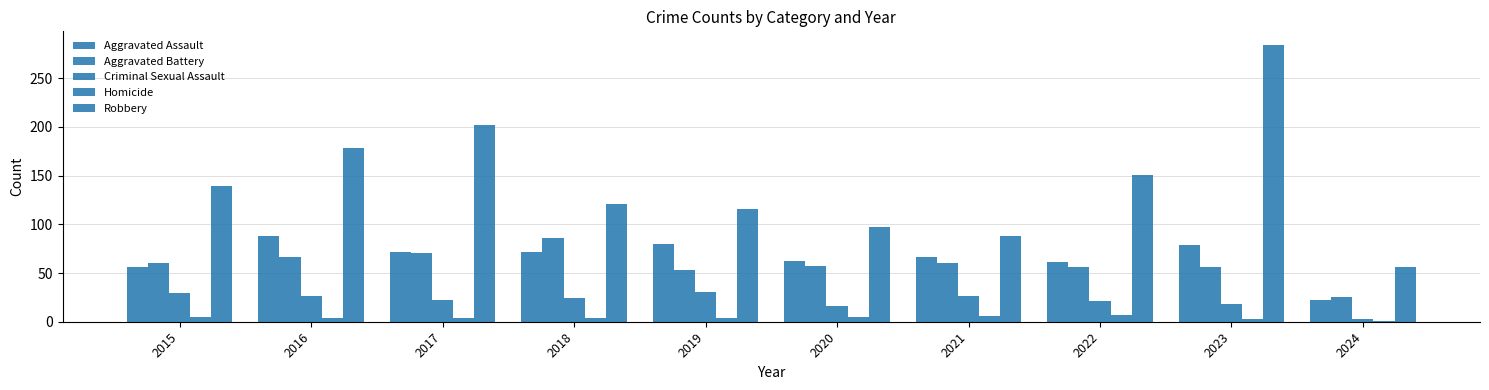

Which has a higher value, 2016 or 2024?

2016